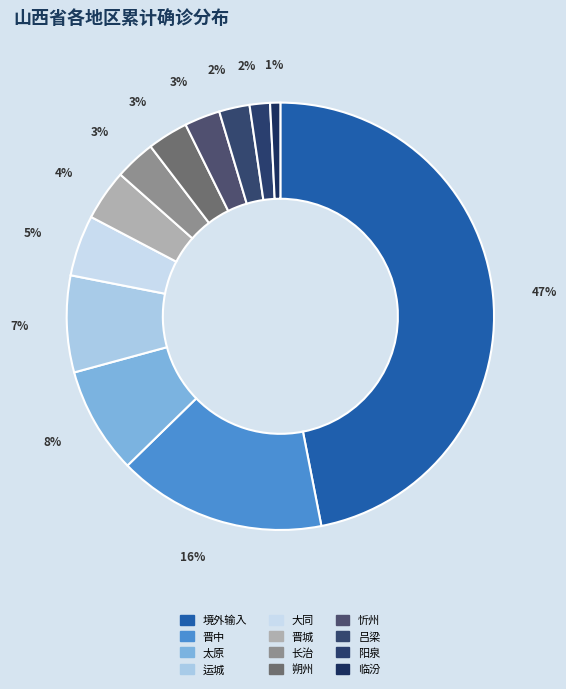

Count the number of slices in the pie.

12